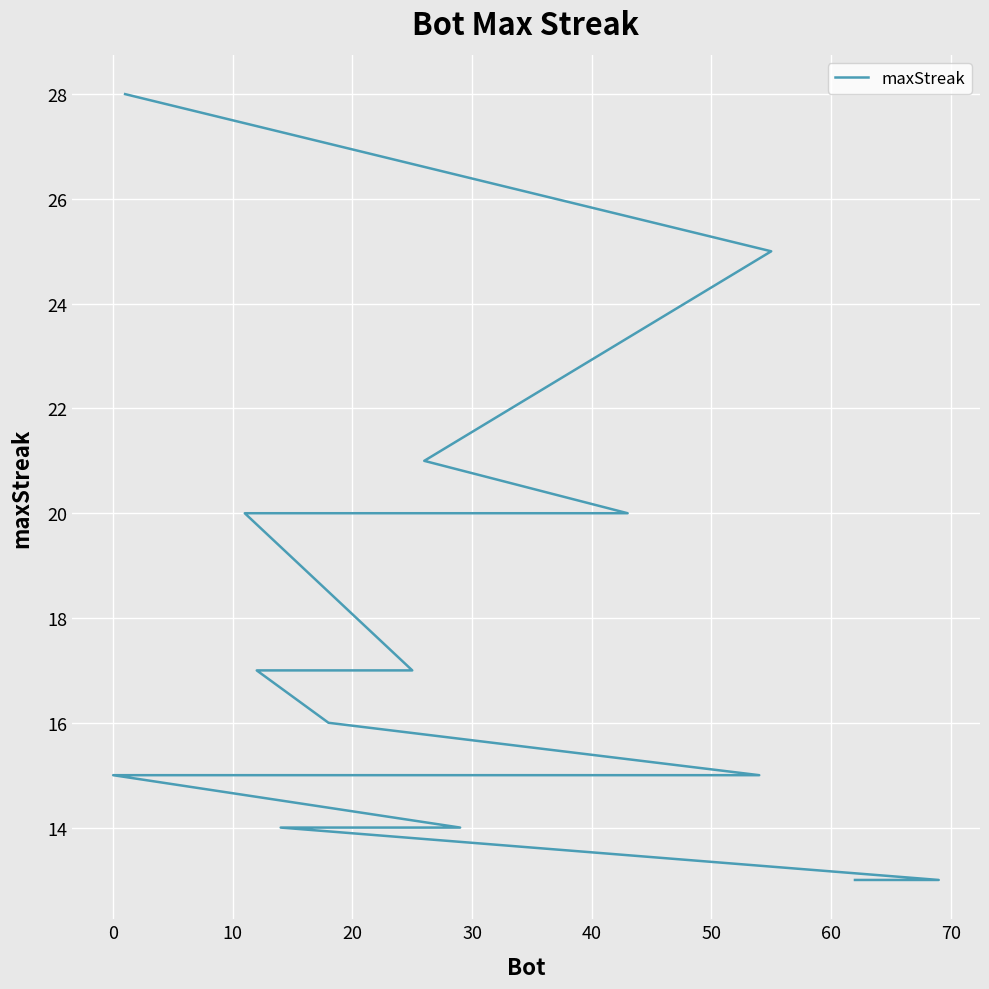

How many data points are less than 15?

4